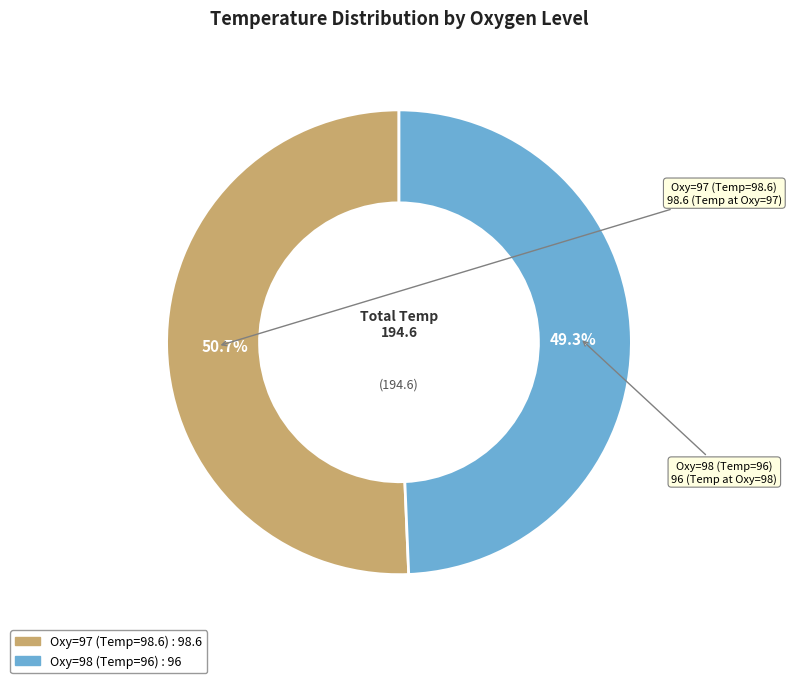

Combined, what portion of the pie is Oxy=97 (Temp=98.6) and Oxy=98 (Temp=96)?

100.0%